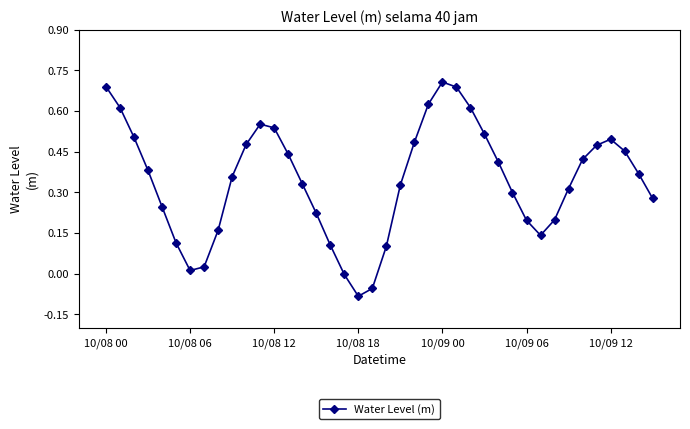

What is the sum of all values?

13.7